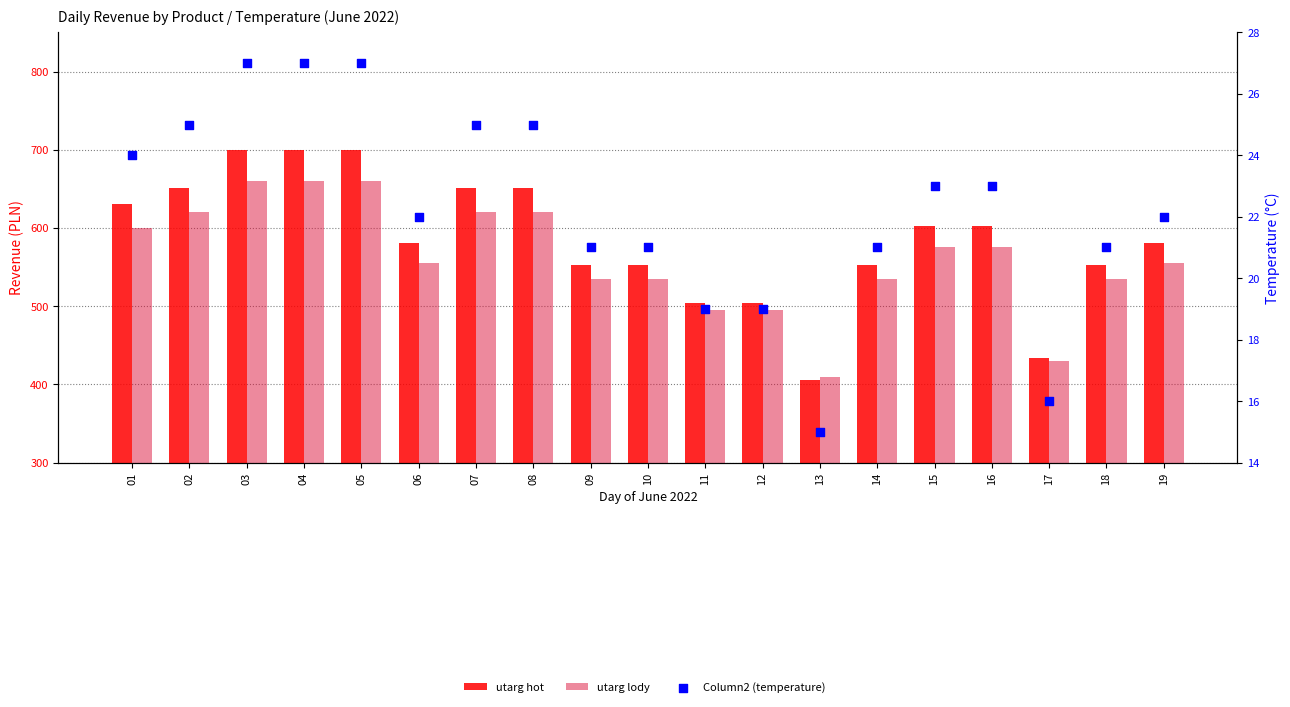

Which series reaches the maximum Y coordinate?

utarg hot